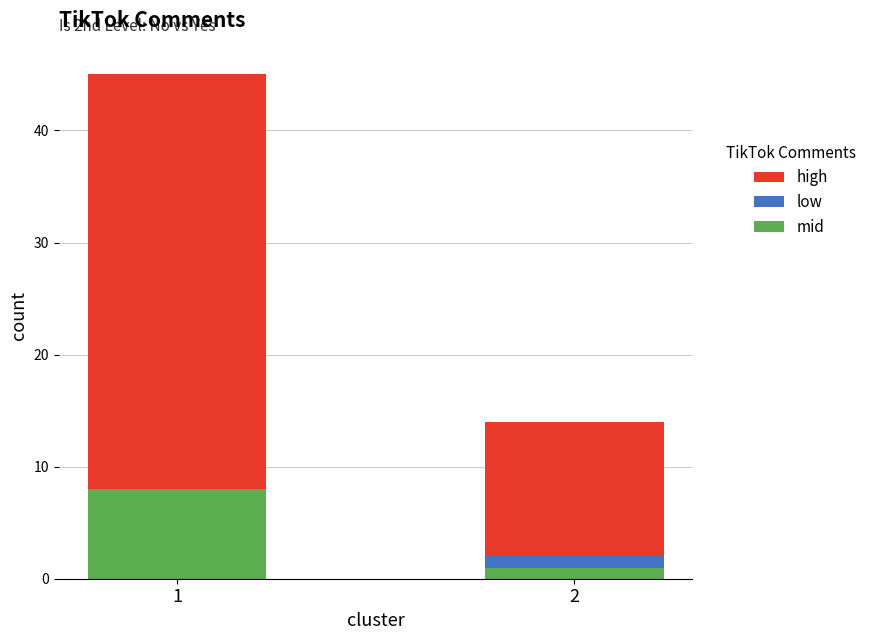

What is the sum of all mid values?

9